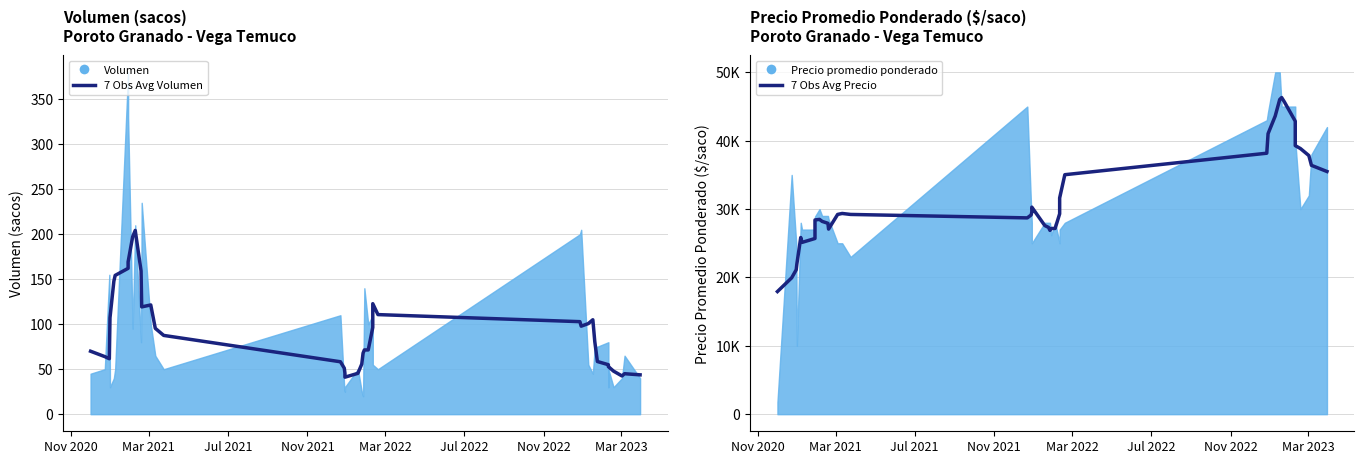

What is the value of the 7 Obs Avg Precio point at the 32nd from the left?

46317.1